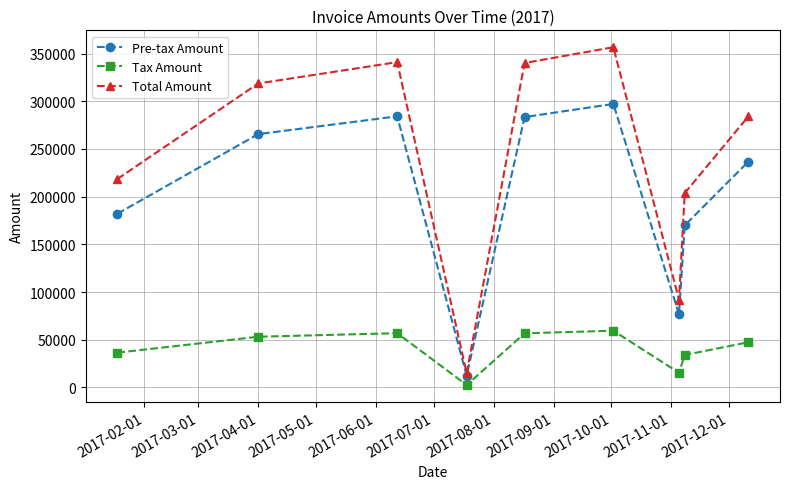

True or false: Tax Amount and Total Amount intersect in this chart.

False